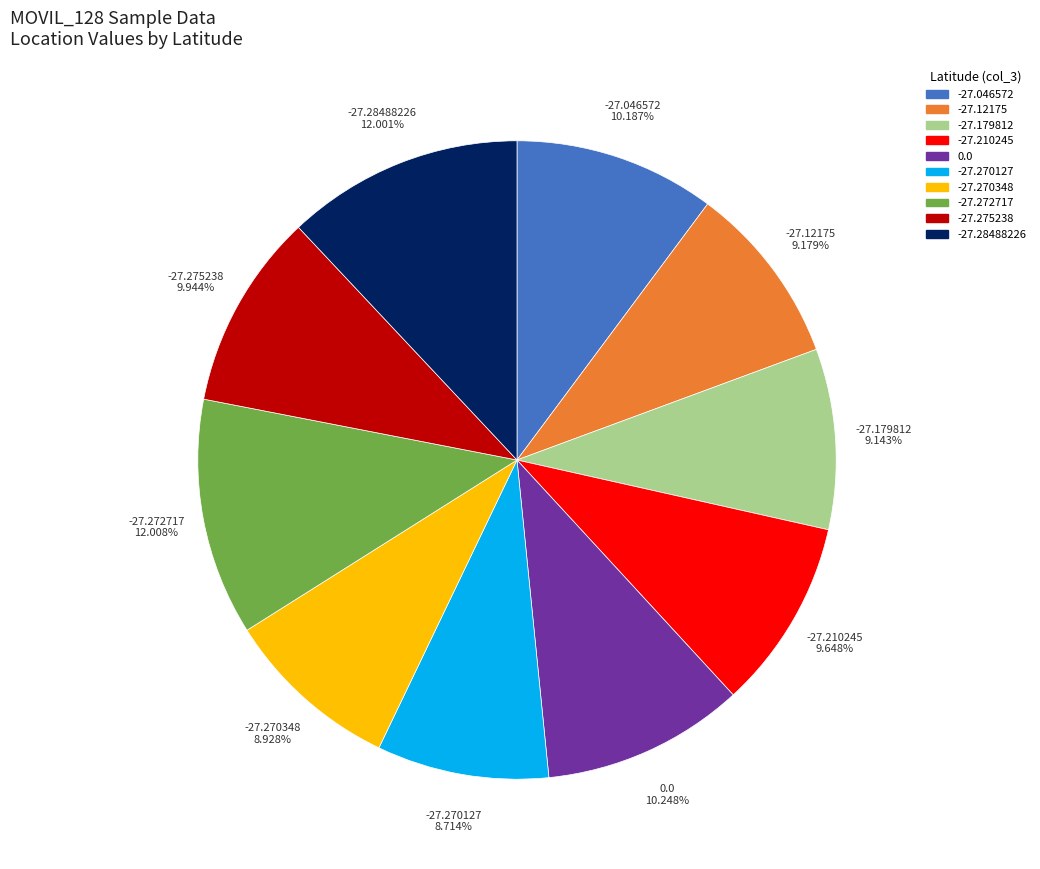

To the nearest percent, what is the difference between the largest and smallest slice percentages?

3%